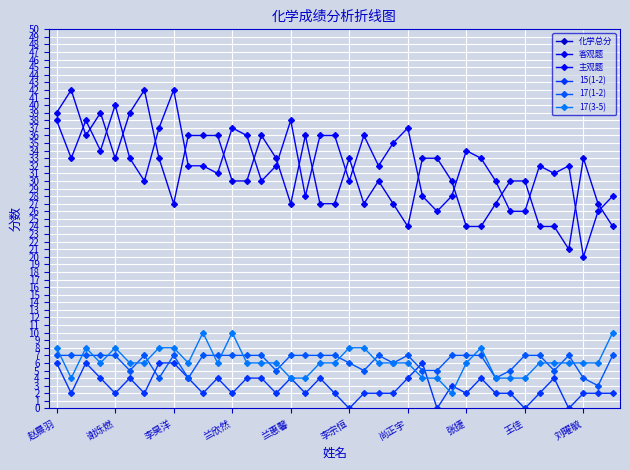

How many series are shown in this chart?

6